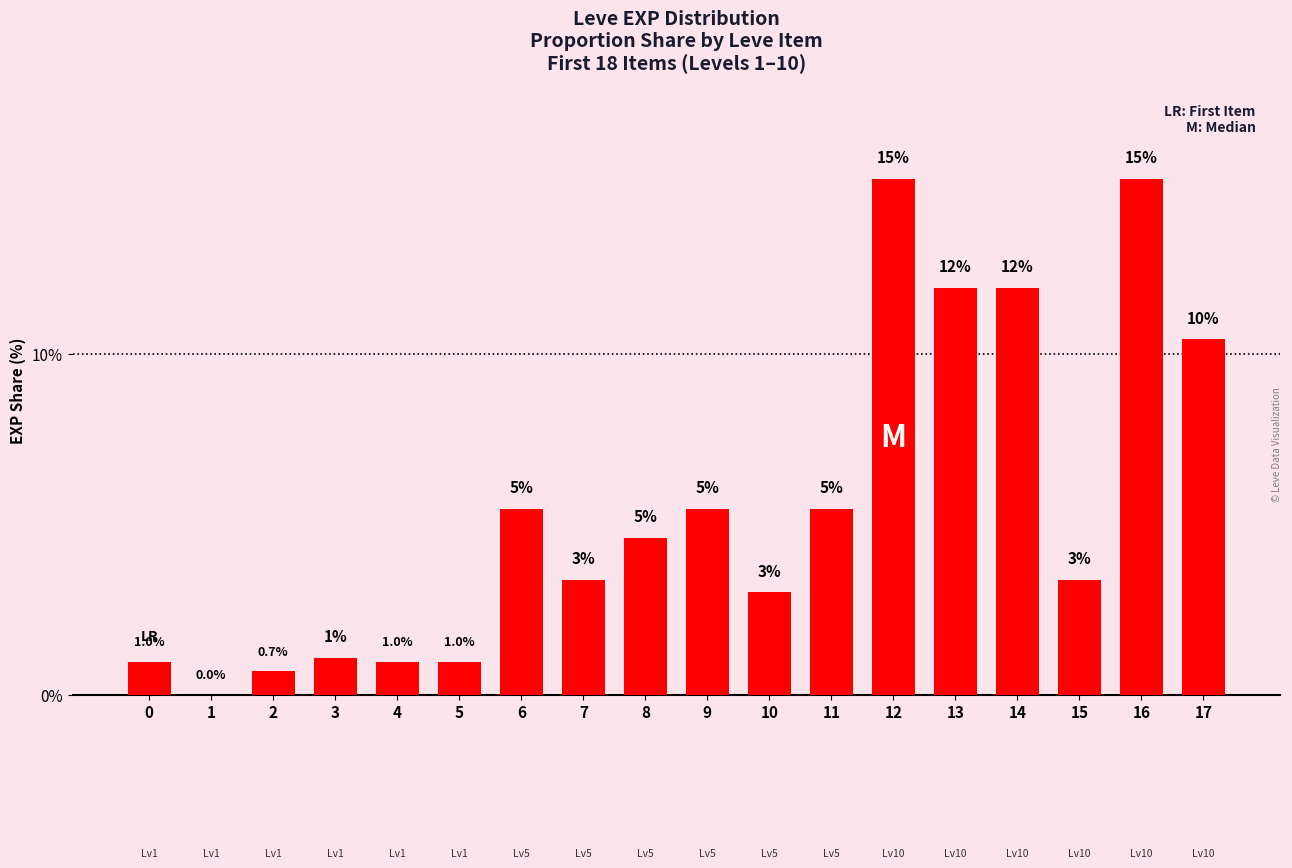

Between 3 and 9, which is larger?

9